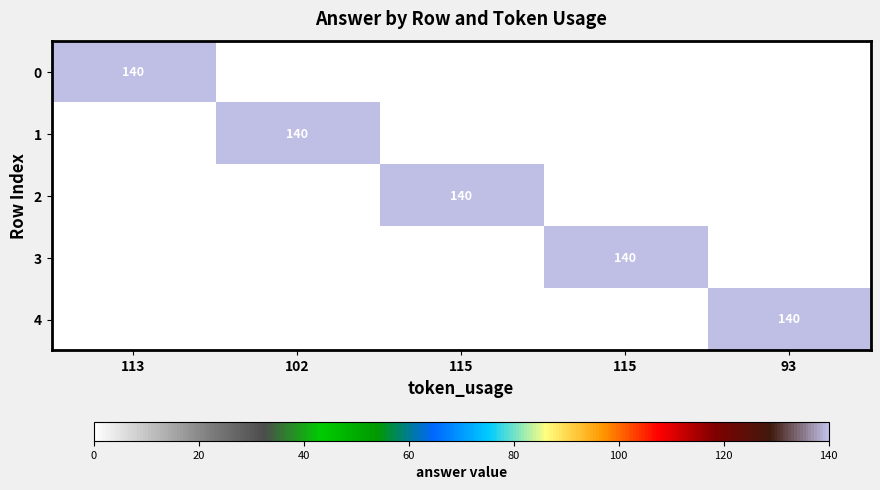

Is it true that 3 equals 140 at 115?

True